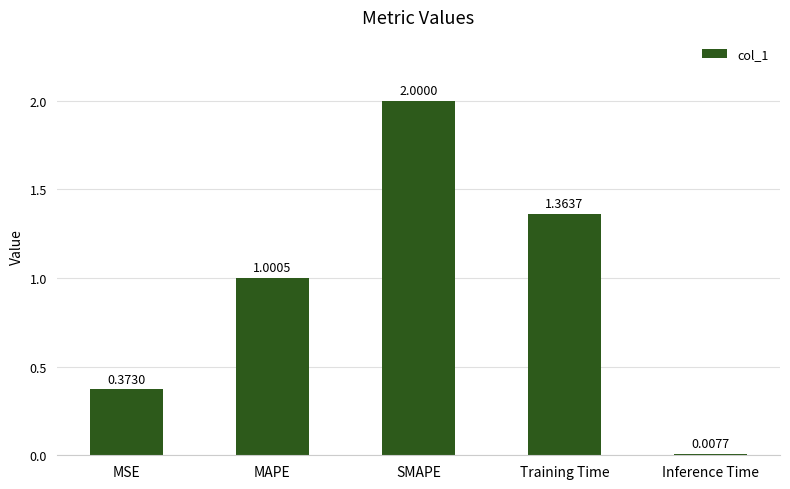

Rank the categories by value from highest to lowest.

SMAPE, Training Time, MAPE, MSE, Inference Time